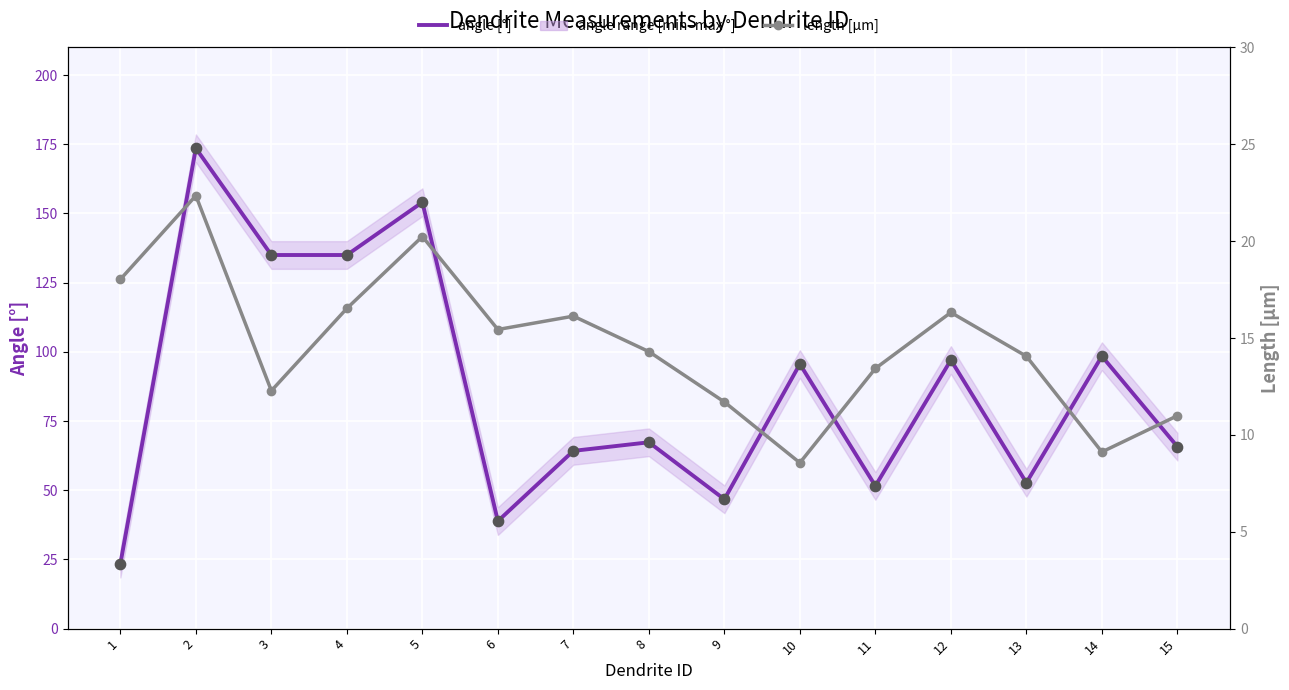

What is the total value across all series at 2?

195.9